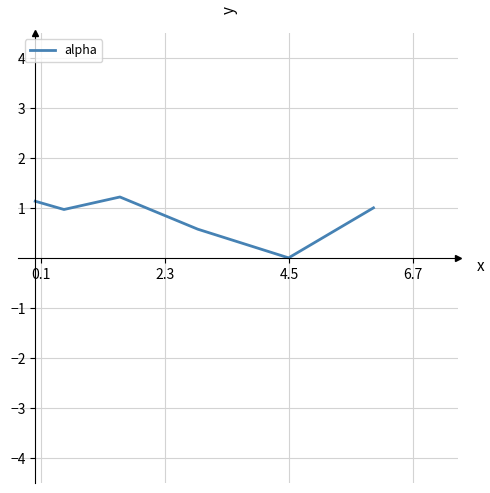

True or false: the data has more than 2 interior local peaks.

False